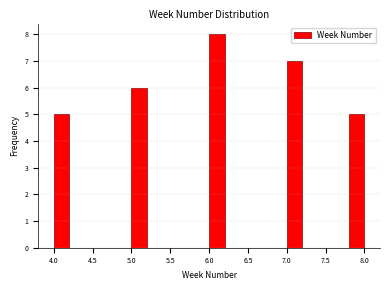

Over which range of the x-axis is the bar tallest?

6.0 to 6.2